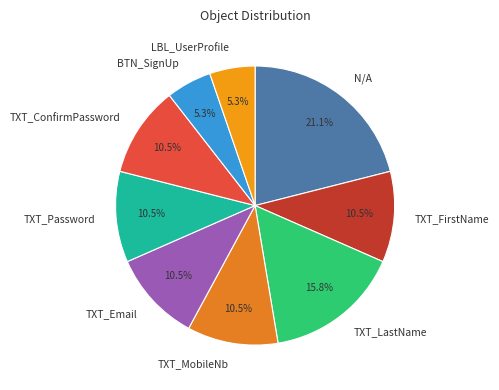

True or false: TXT_Email accounts for 1% of the total.

False